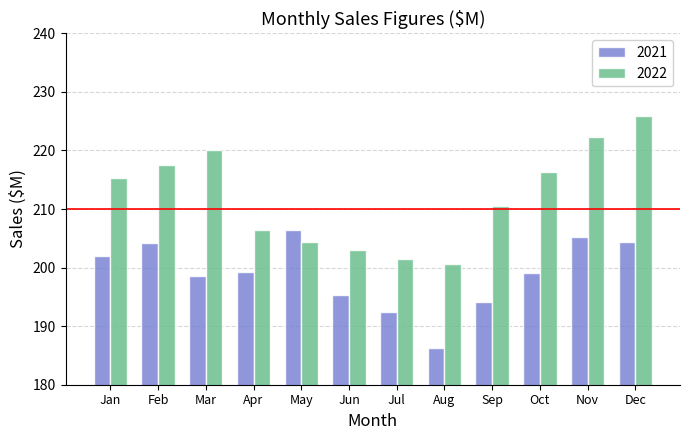

How many bars are there in each group?

2